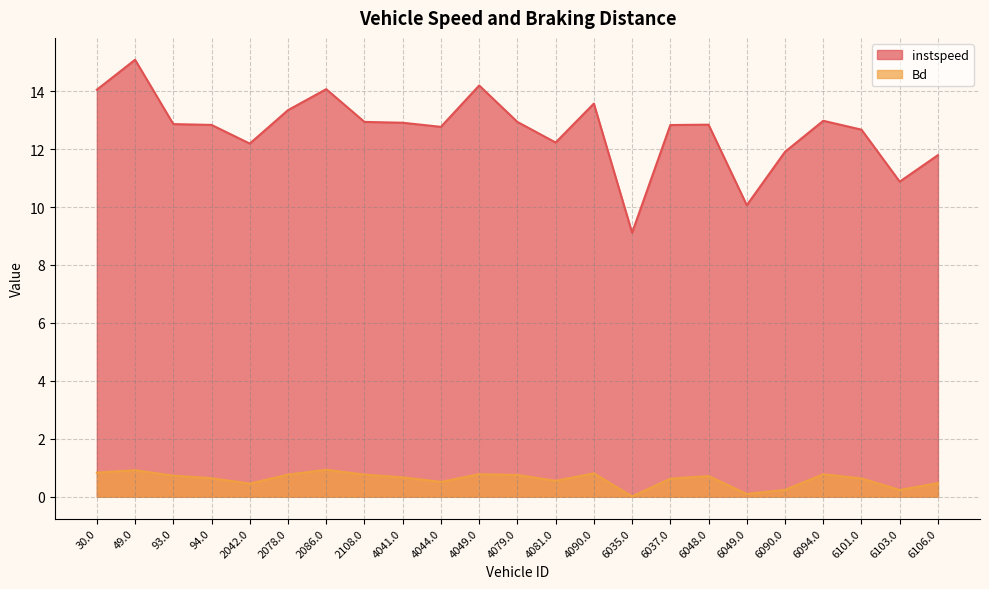

What is the value of the instspeed point at the 23rd from the left?

11.8